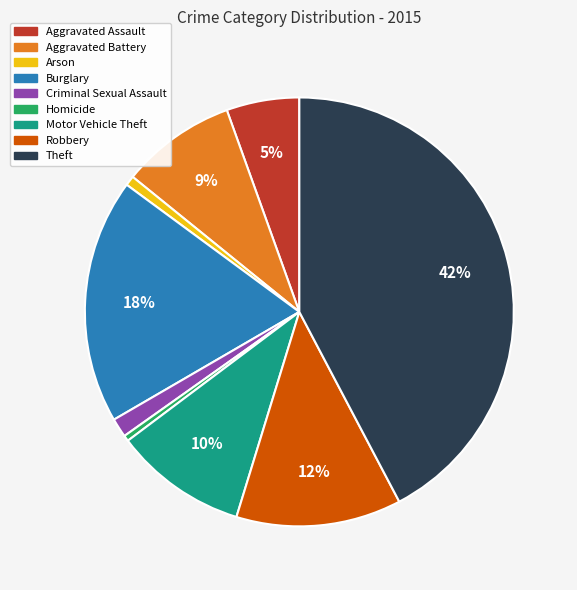

Is it true that Motor Vehicle Theft is 10% of the pie?

True